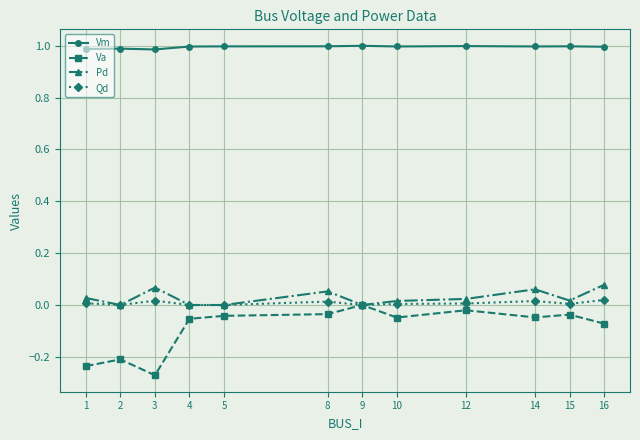

Which series has the largest total across all categories?

Vm